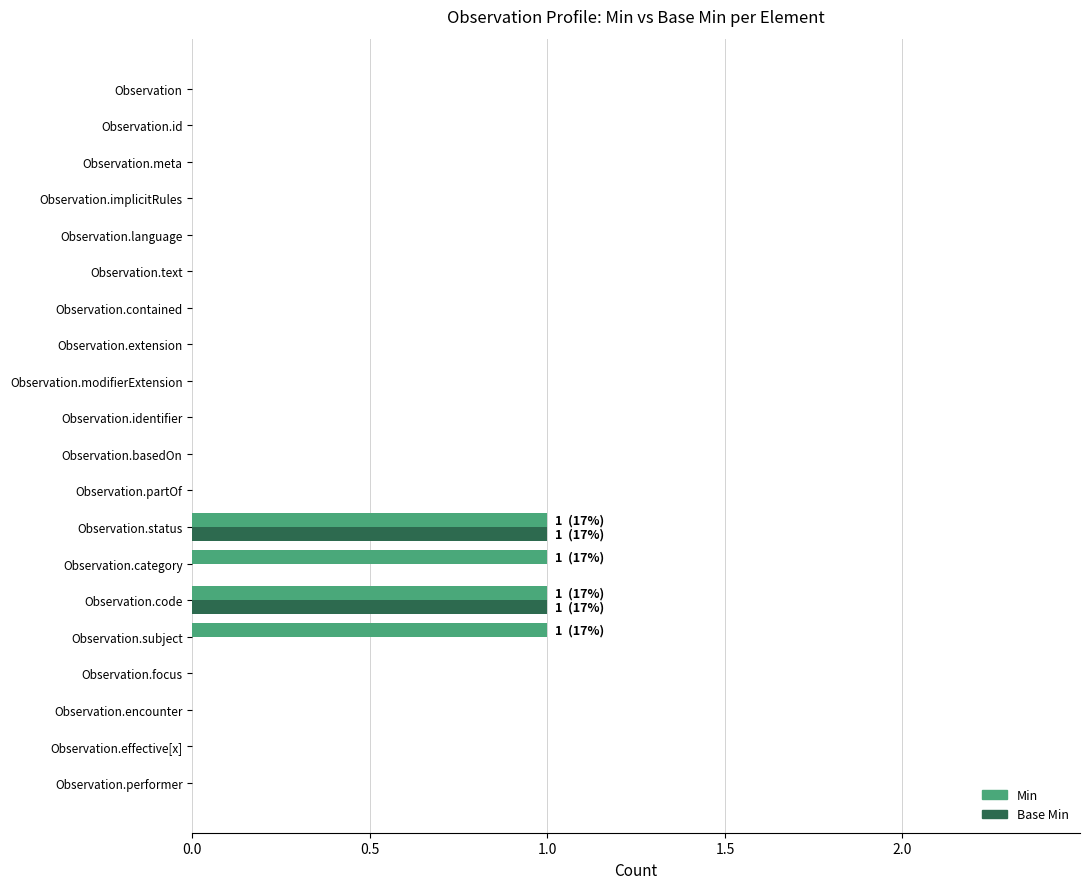

How many categories are shown in the chart?

20